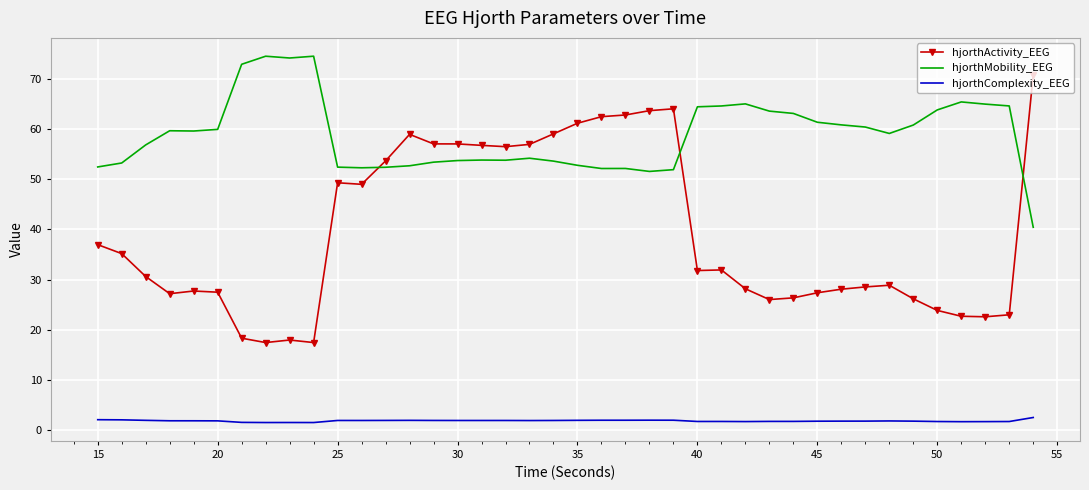

What is the maximum value shown in the chart?

74.5